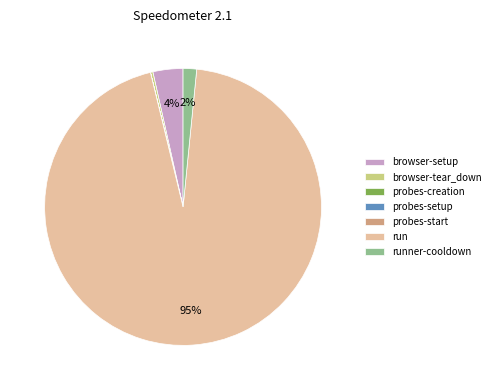

Which category accounts for the majority?

run